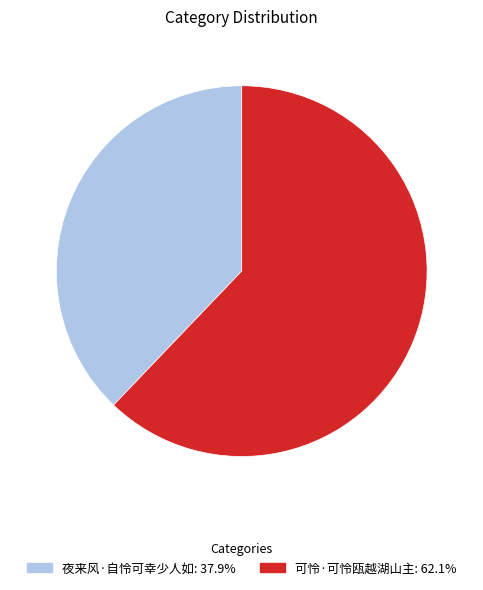

Is there a majority slice in this chart?

Yes